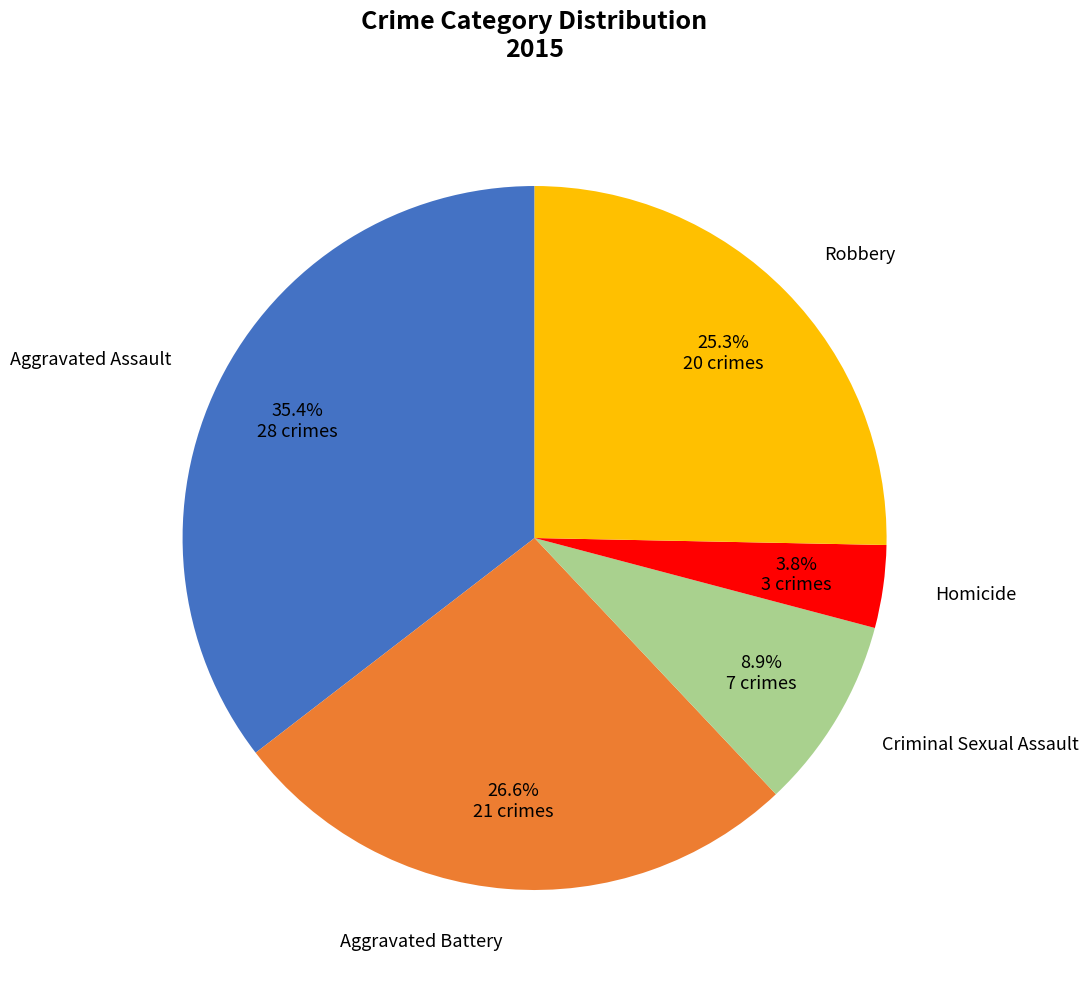

Is there a majority slice in this chart?

No